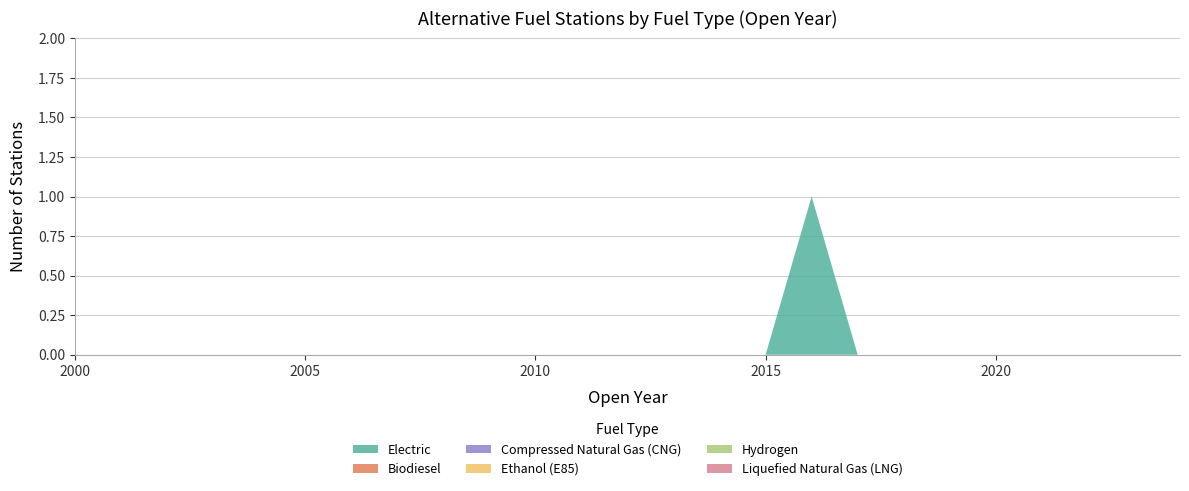

Reading left to right, transcribe all the data shown in this chart.

Electric: 2000=0	2001=0	2002=0	2003=0	2004=0	2005=0	2006=0	2007=0	2008=0	2009=0	2010=0	2011=0	2012=0	2013=0	2014=0	2015=0	2016=1	2017=0	2018=0	2019=0	2020=0	2021=0	2022=0	2023=0	2024=0
Biodiesel: 2000=0	2001=0	2002=0	2003=0	2004=0	2005=0	2006=0	2007=0	2008=0	2009=0	2010=0	2011=0	2012=0	2013=0	2014=0	2015=0	2016=0	2017=0	2018=0	2019=0	2020=0	2021=0	2022=0	2023=0	2024=0
Compressed Natural Gas (CNG): 2000=0	2001=0	2002=0	2003=0	2004=0	2005=0	2006=0	2007=0	2008=0	2009=0	2010=0	2011=0	2012=0	2013=0	2014=0	2015=0	2016=0	2017=0	2018=0	2019=0	2020=0	2021=0	2022=0	2023=0	2024=0
Ethanol (E85): 2000=0	2001=0	2002=0	2003=0	2004=0	2005=0	2006=0	2007=0	2008=0	2009=0	2010=0	2011=0	2012=0	2013=0	2014=0	2015=0	2016=0	2017=0	2018=0	2019=0	2020=0	2021=0	2022=0	2023=0	2024=0
Hydrogen: 2000=0	2001=0	2002=0	2003=0	2004=0	2005=0	2006=0	2007=0	2008=0	2009=0	2010=0	2011=0	2012=0	2013=0	2014=0	2015=0	2016=0	2017=0	2018=0	2019=0	2020=0	2021=0	2022=0	2023=0	2024=0
Liquefied Natural Gas (LNG): 2000=0	2001=0	2002=0	2003=0	2004=0	2005=0	2006=0	2007=0	2008=0	2009=0	2010=0	2011=0	2012=0	2013=0	2014=0	2015=0	2016=0	2017=0	2018=0	2019=0	2020=0	2021=0	2022=0	2023=0	2024=0